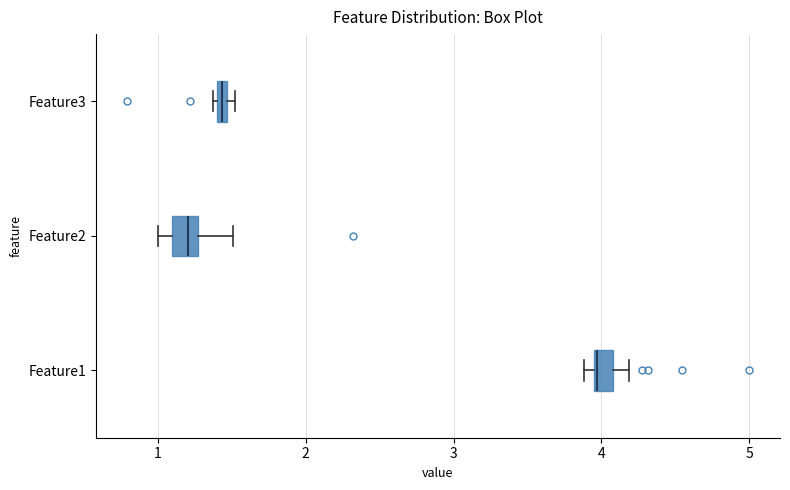

Where is the right edge of the box for Feature1 on the x-axis? The values are not printed on the chart, so give them approximately, as read against the axis.

4.1